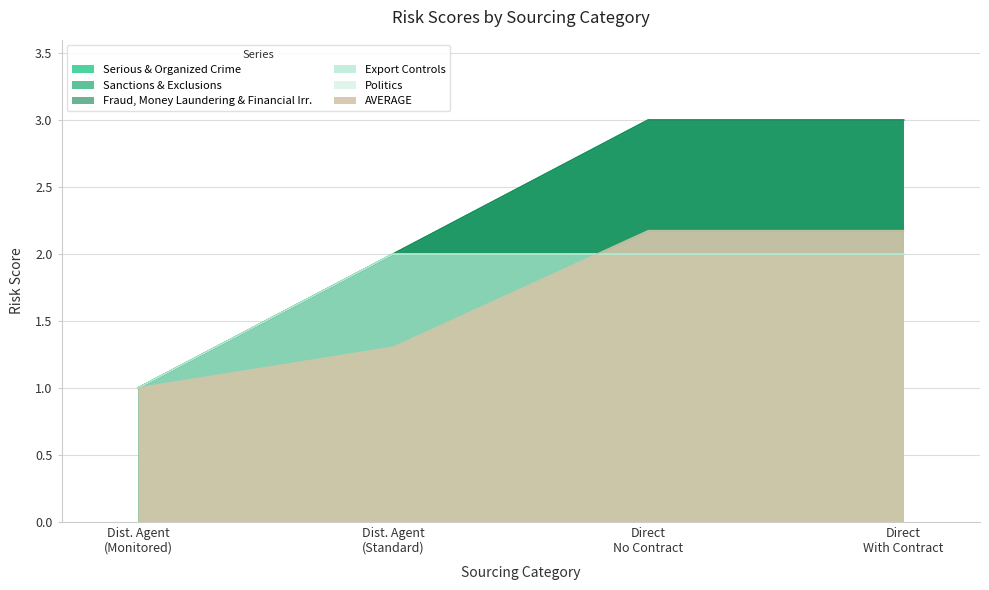

How many values in the Serious & Organized Crime series are below 3?

2